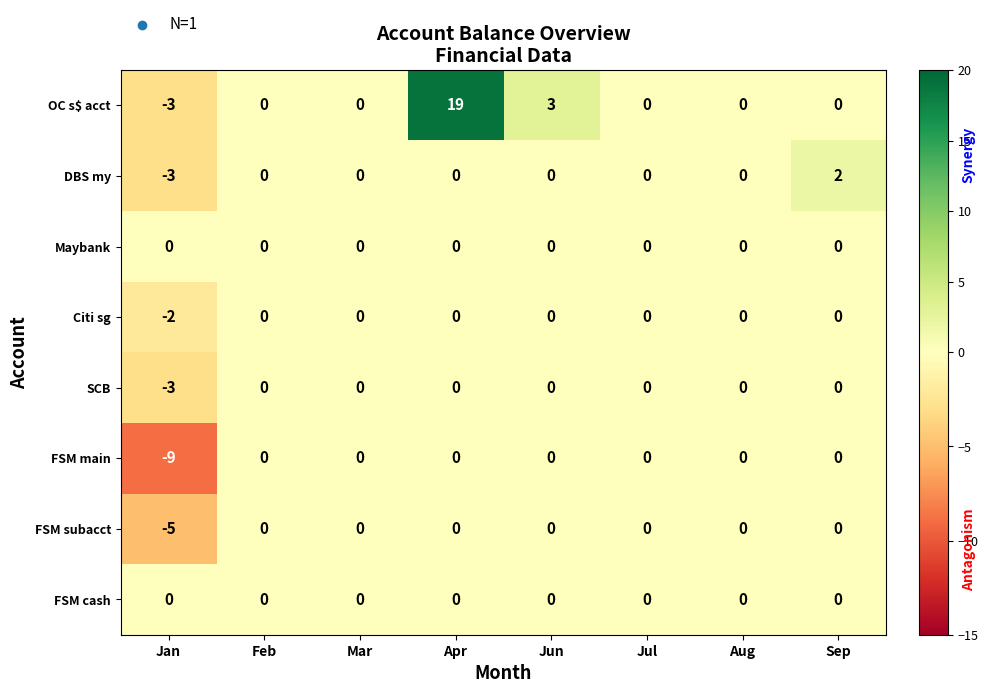

How many SCB values are between 0 and 1?

7